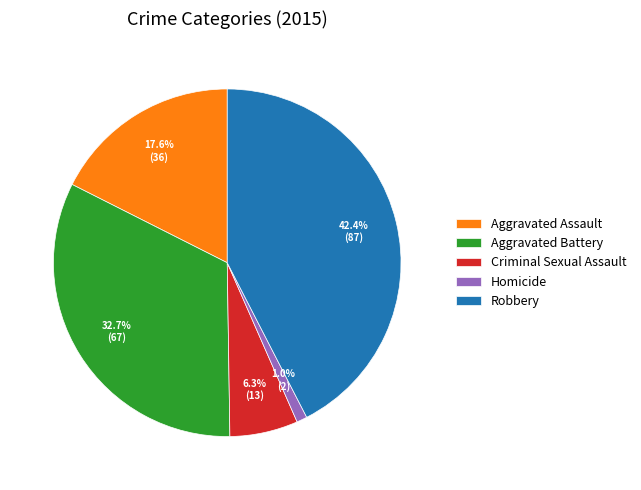

To the nearest percent, what is the difference between the Criminal Sexual Assault and Aggravated Battery slice percentages?

26%